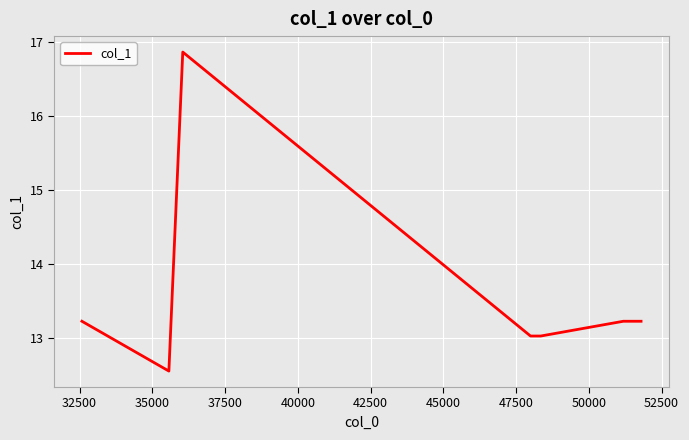

What is the maximum value shown in the chart?

16.9